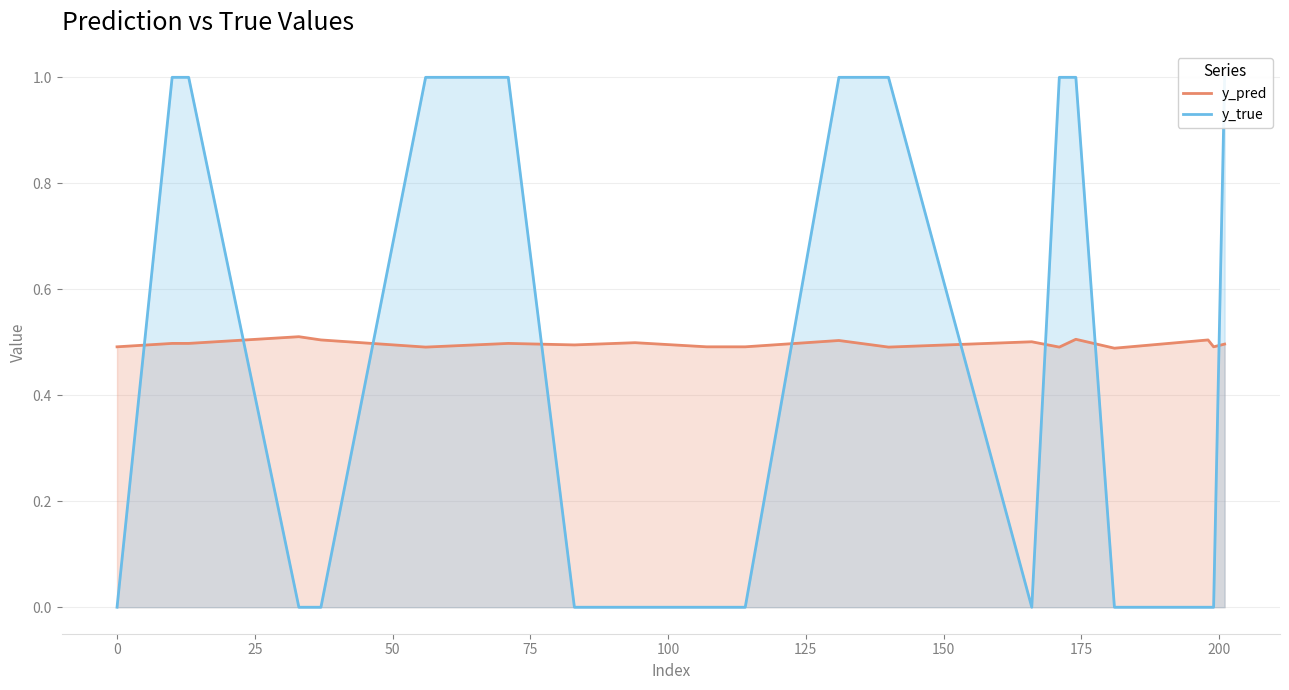

What is the sum of the y_pred values at 200 and −25?

1.0